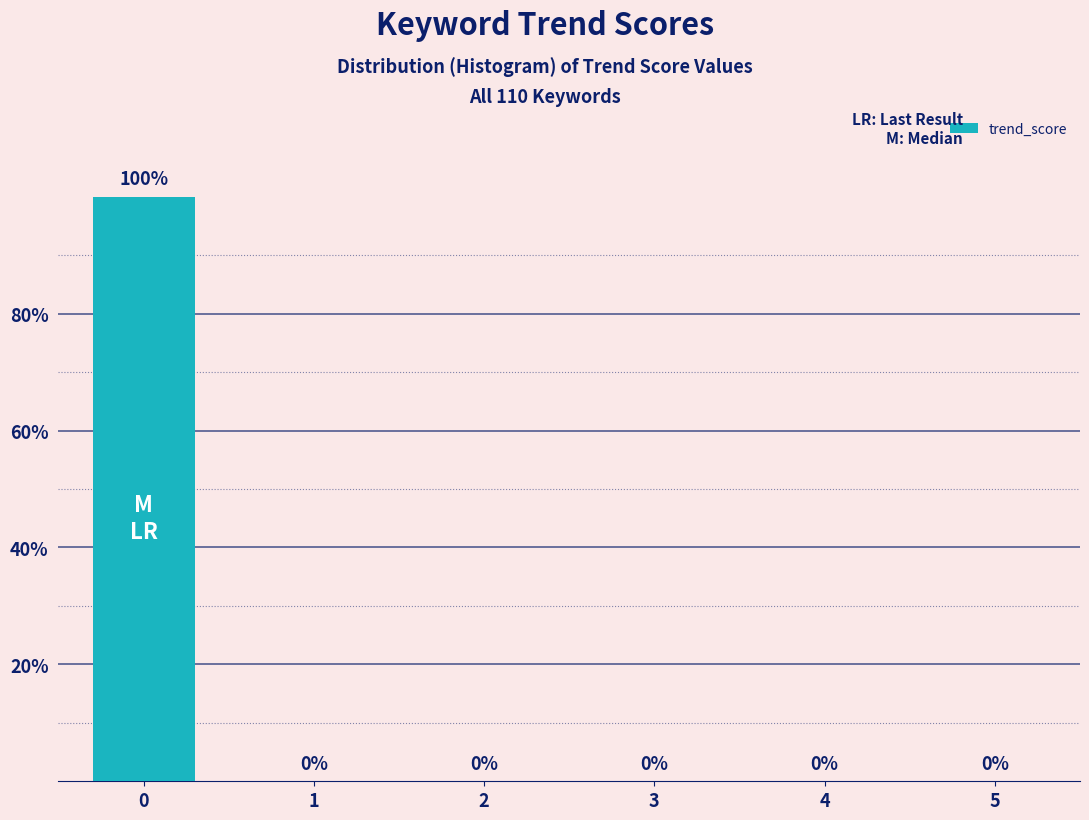

Reading left to right, transcribe all the data shown in this chart.

0=100	1=0	2=0	3=0	4=0	5=0